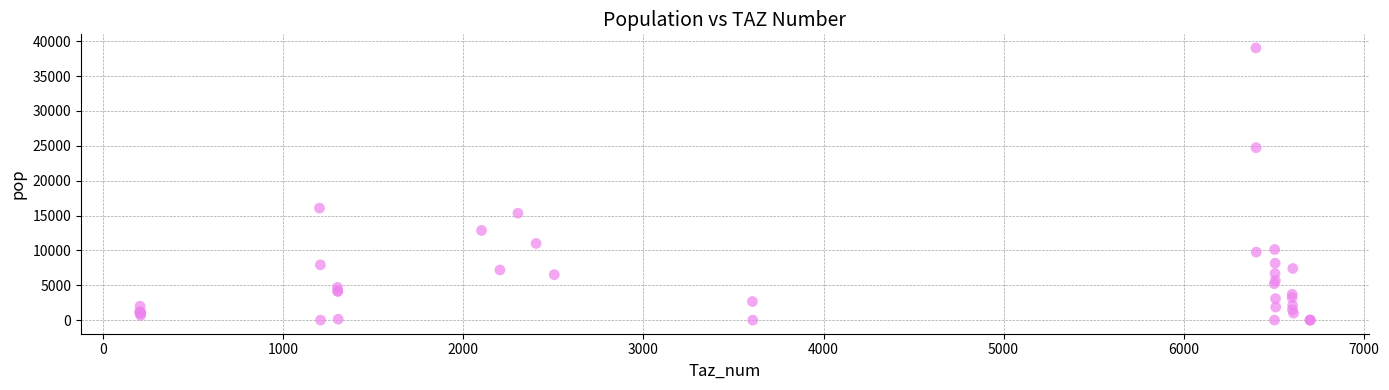

What Y value in the scatter plot is closest to 19520?

16066.2